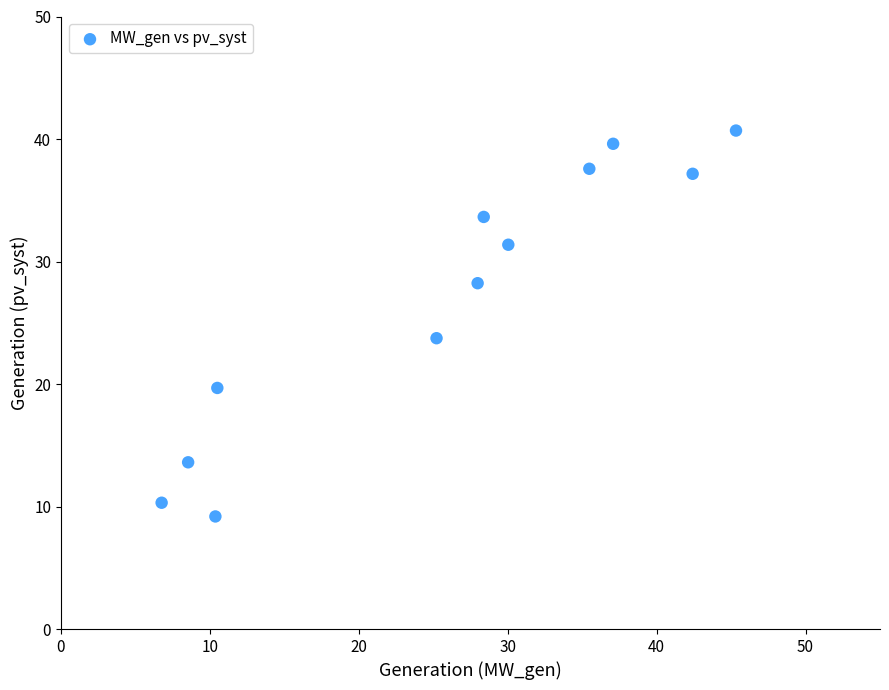

What is the average Y value?

27.1